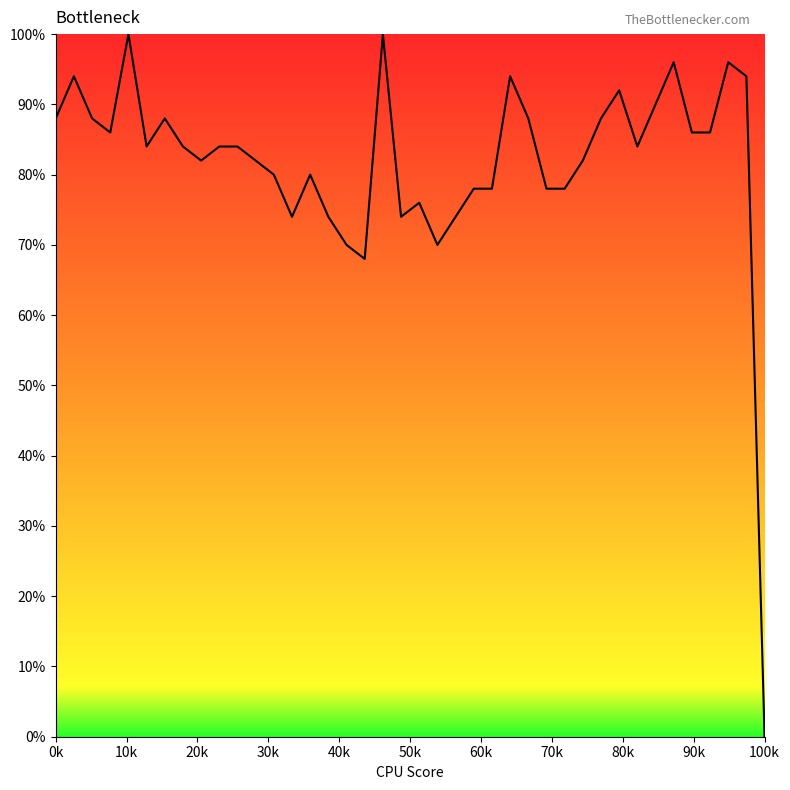

What is the maximum value shown in the chart?

100